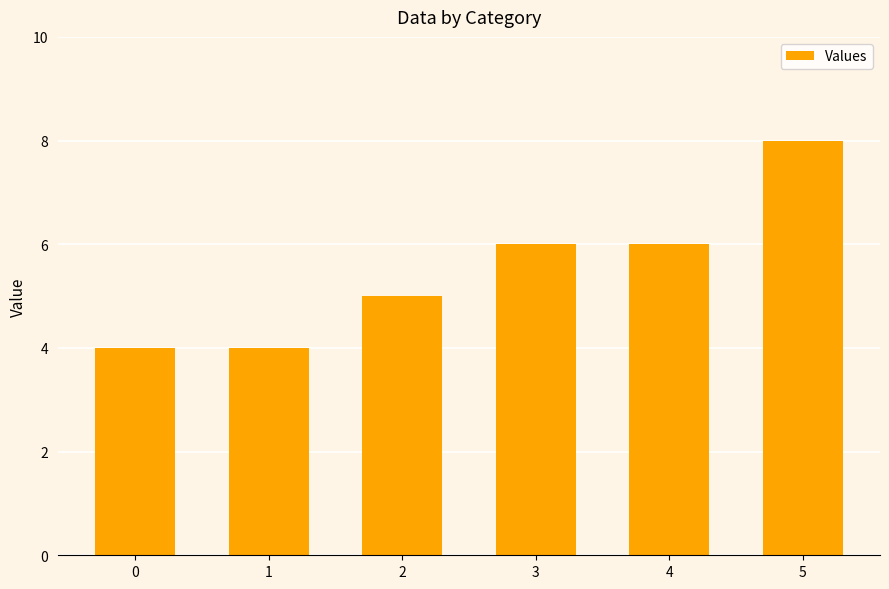

What is the ratio of the value at 5 to the value at 1?

2.0